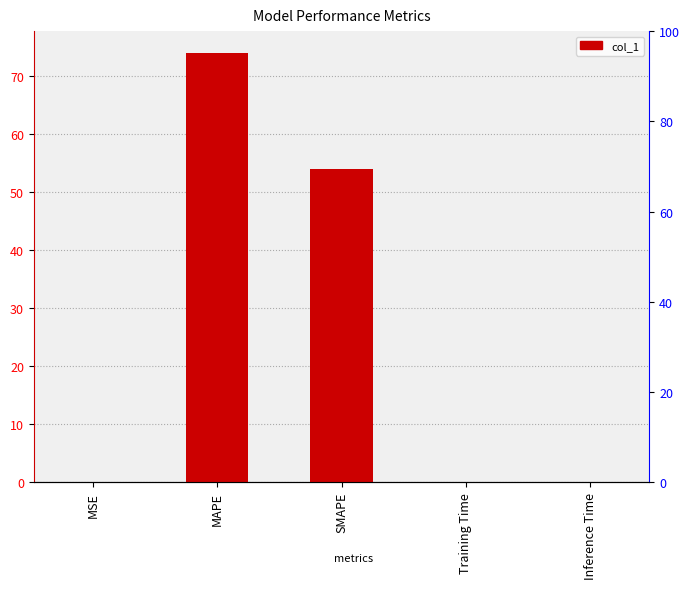

What is the difference between the maximum and minimum values?

74.0